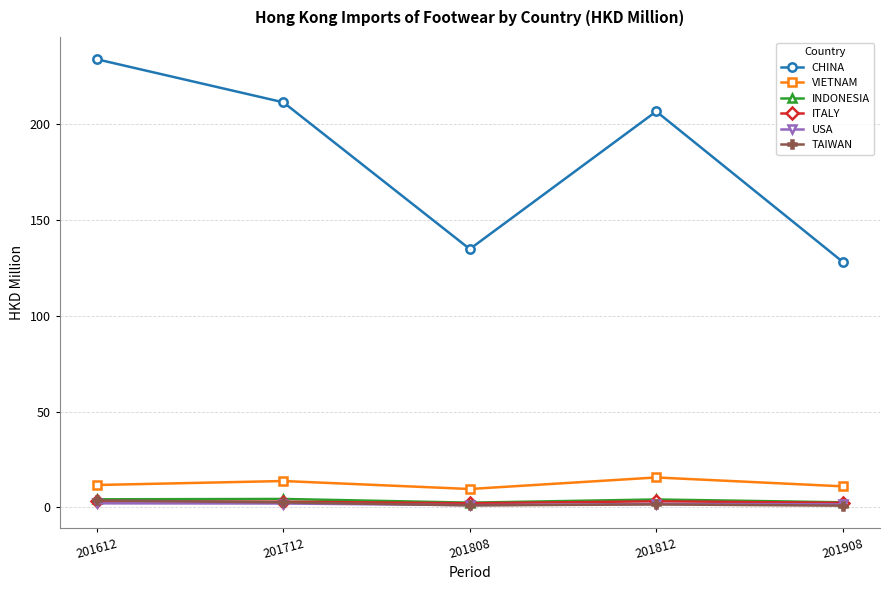

What is the total value across all series at 201812?

232.7